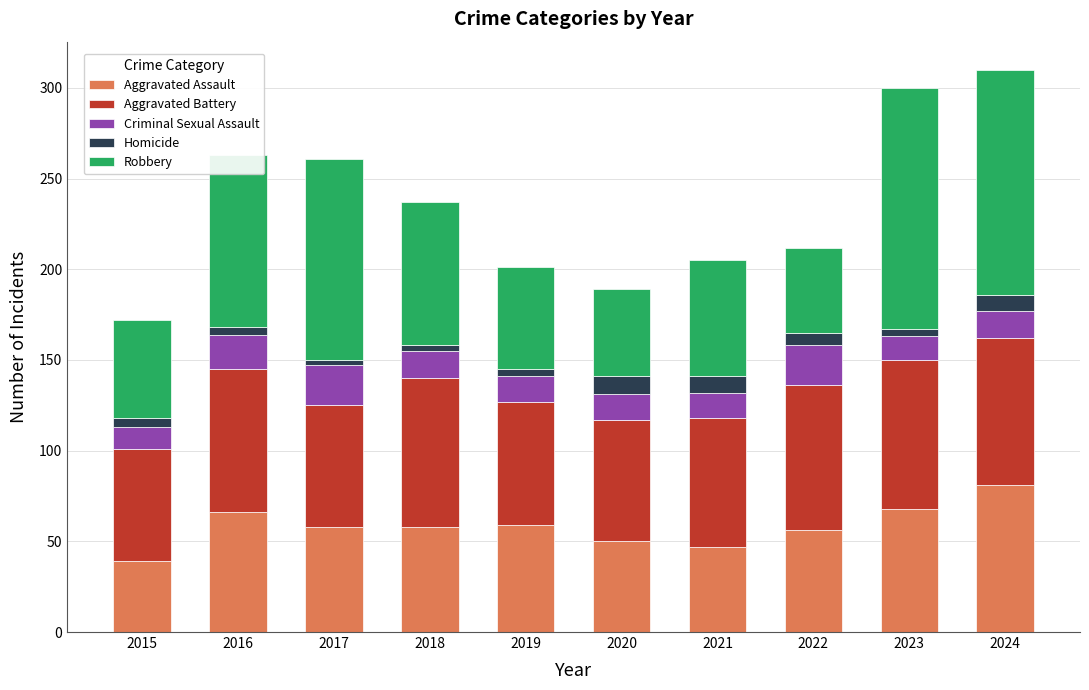

The Aggravated Assault series shows 90 at 2023. True or false?

False